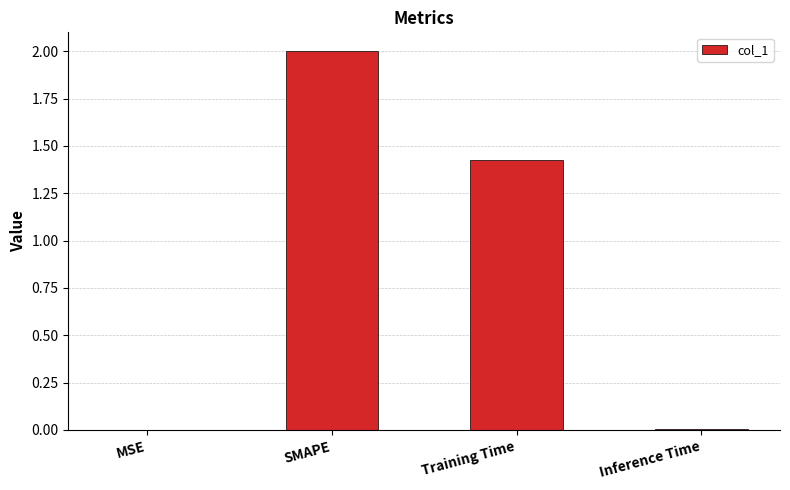

What is the sum of all values?

3.4